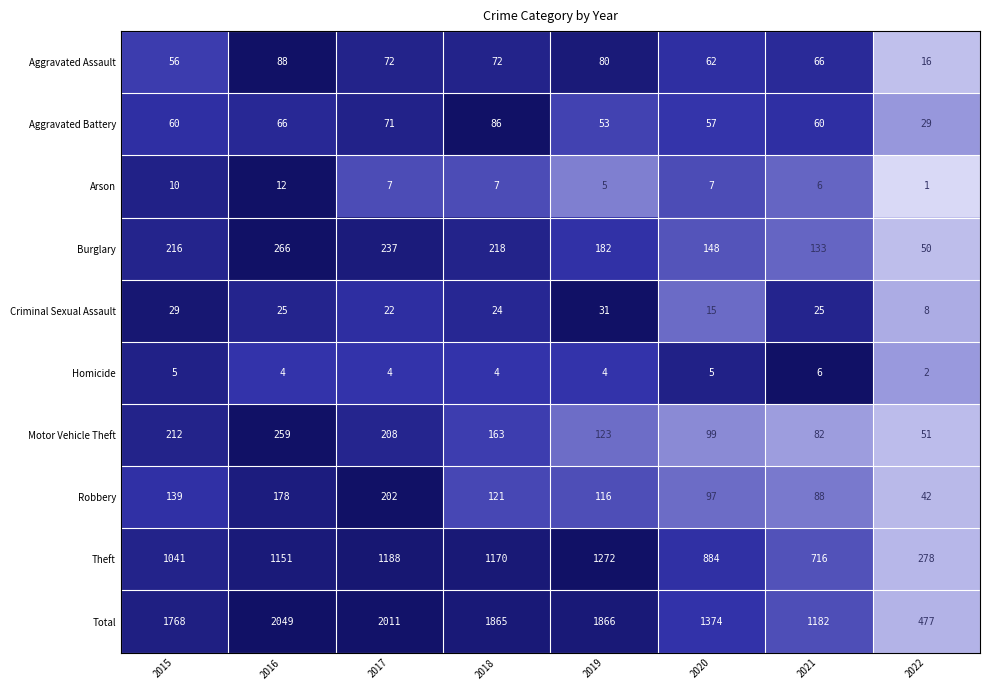

Which series has the largest total across all categories?

Total